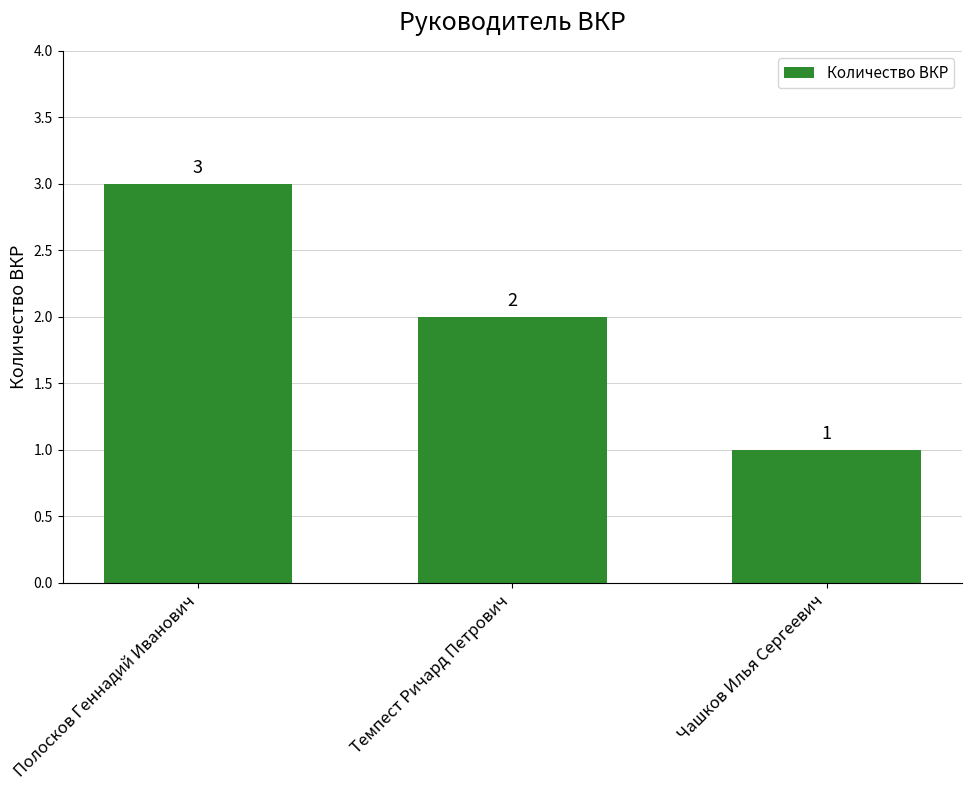

Rank the categories by value from lowest to highest.

Чашков Илья Сергеевич, Темпест Ричард Петрович, Полосков Геннадий Иванович